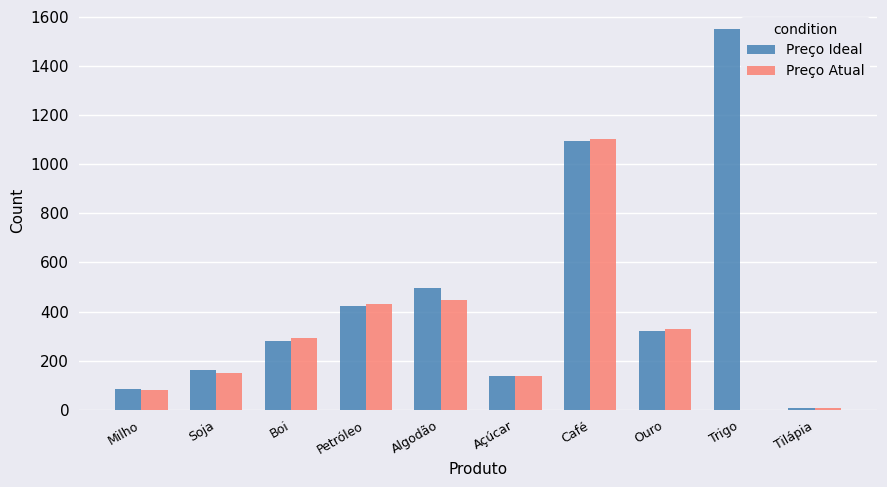

Where is Preço Ideal nearest to the value 779?

Algodão